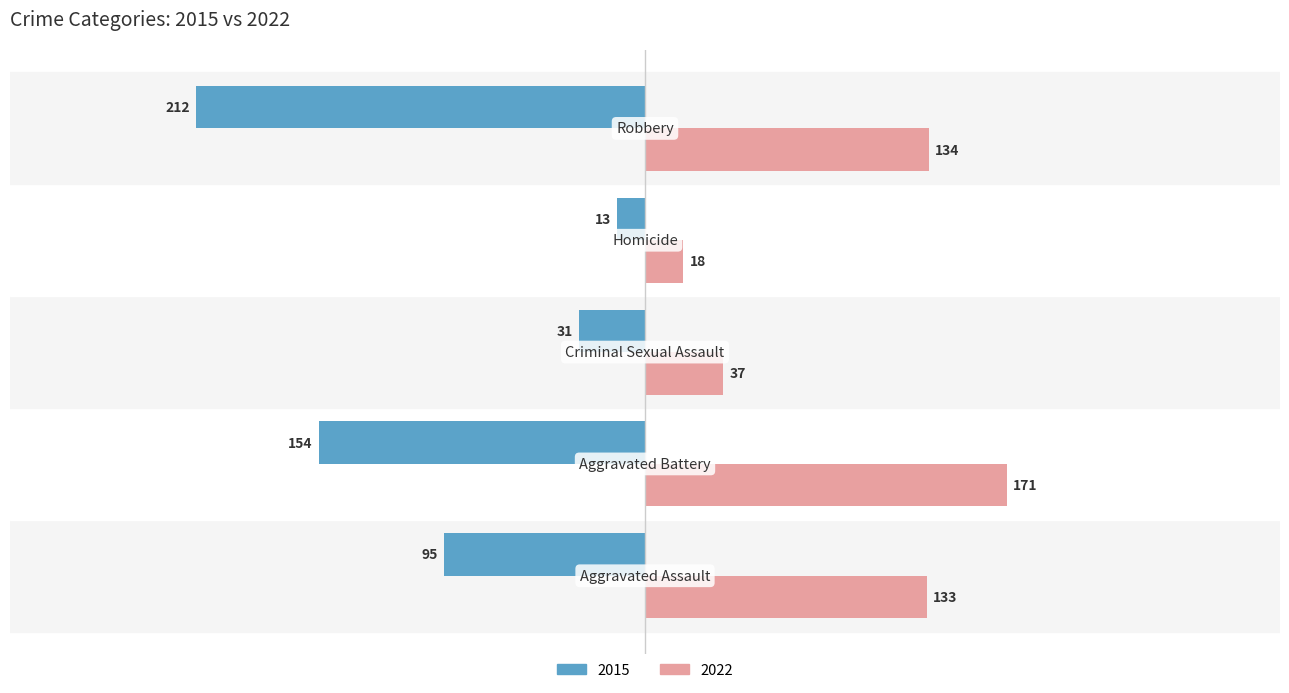

At how many categories does at least one series exceed 66?

3